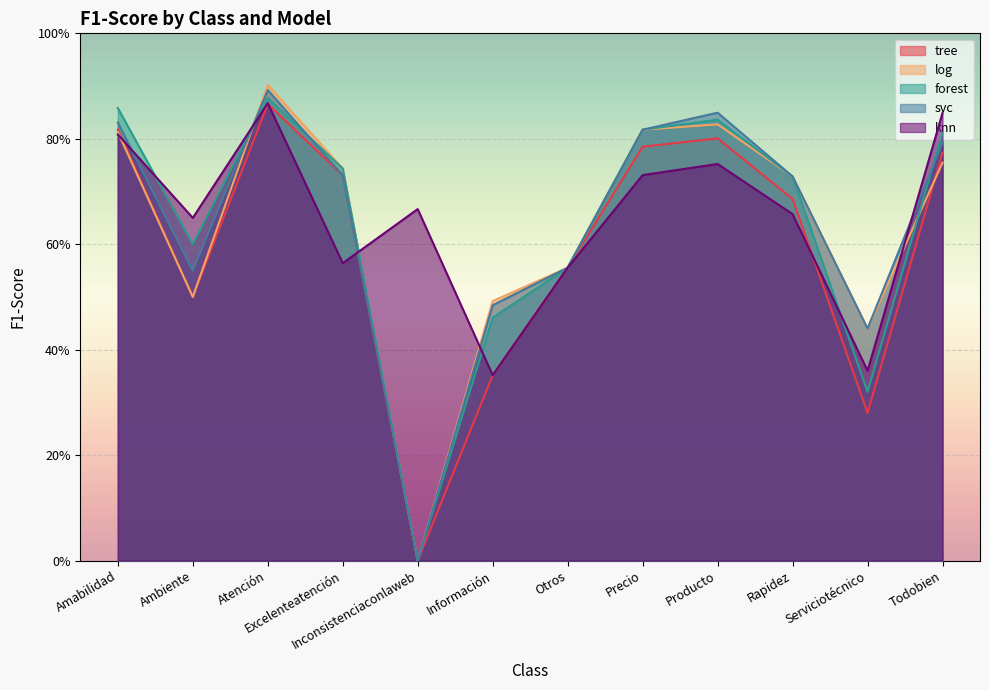

What is the difference between the maximum and second lowest values in the forest series?

0.6